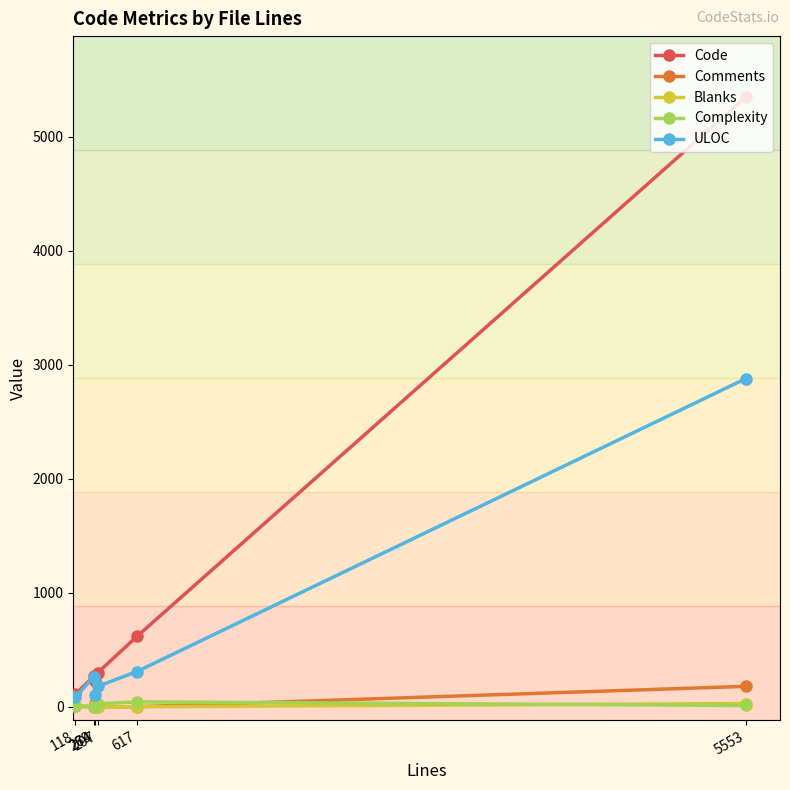

How many interior local peaks does the ULOC series have?

1